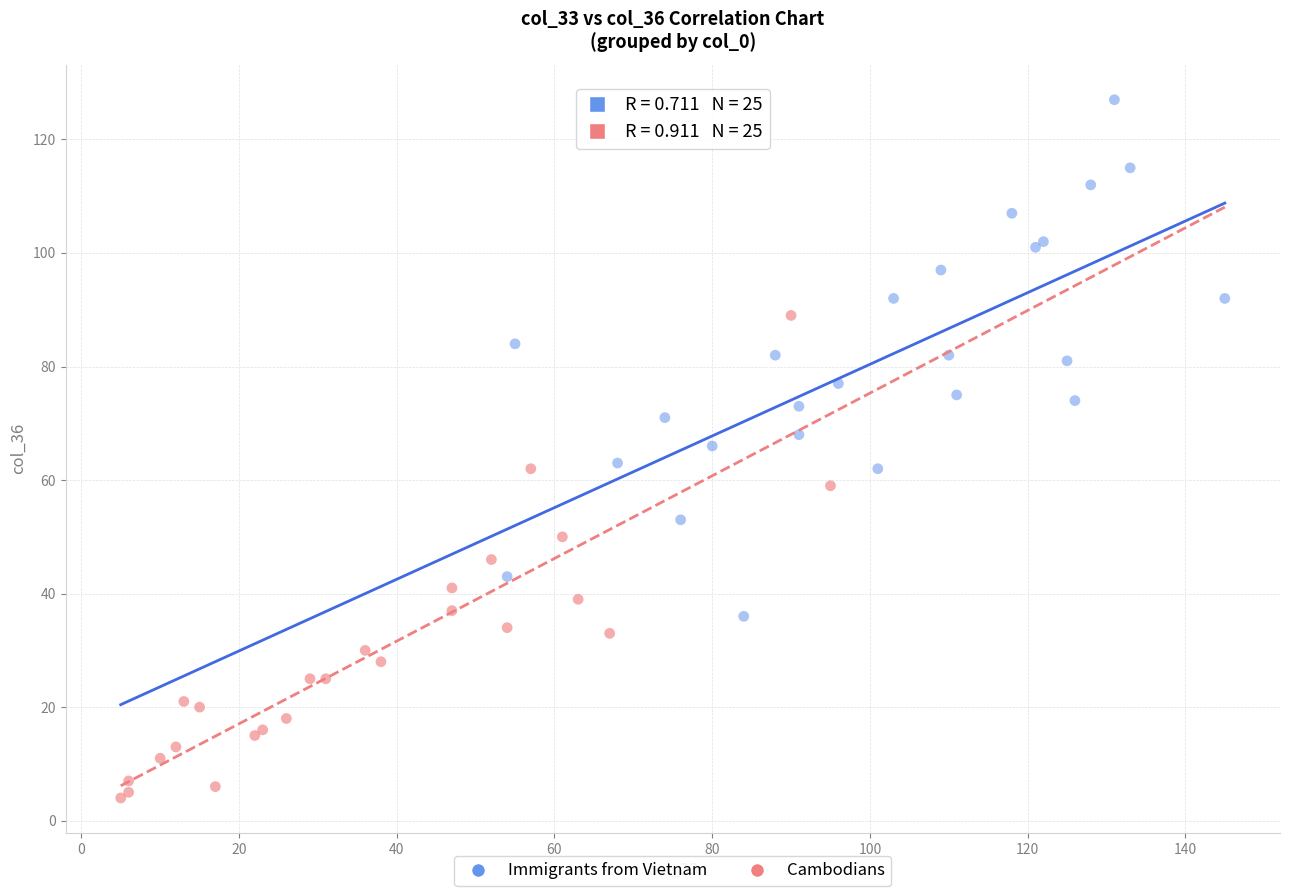

Which series has the largest Y range (max minus min)?

Immigrants from Vietnam